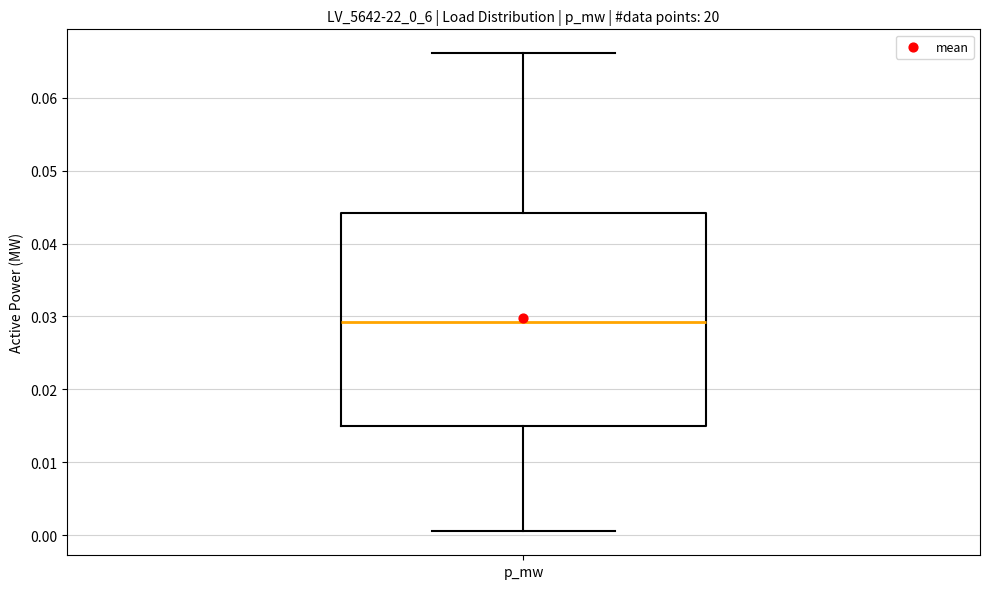

Transcribe this box plot: give where the median line is, the range the box spans, and where the two whiskers end, as read against the y-axis. The values are not printed on the chart, so give them approximately, as read against the axis.

median 0.029, box 0.015 to 0.044, whiskers 0.001 to 0.066